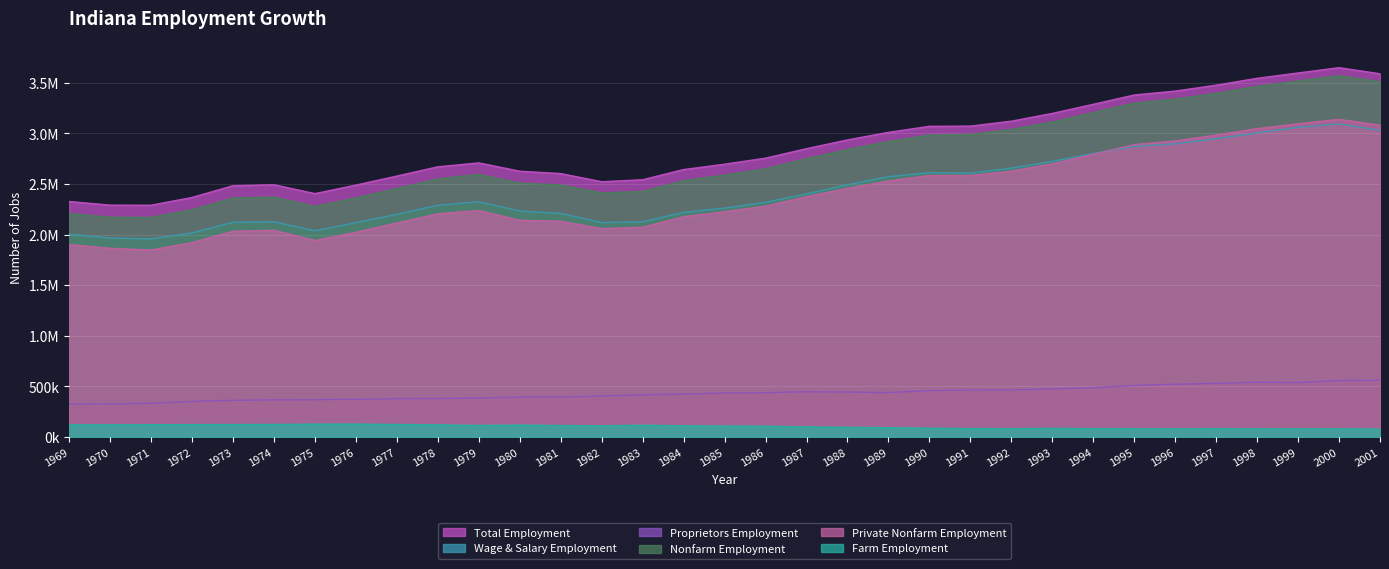

Which has a higher value, 1982 or 1974?

1982